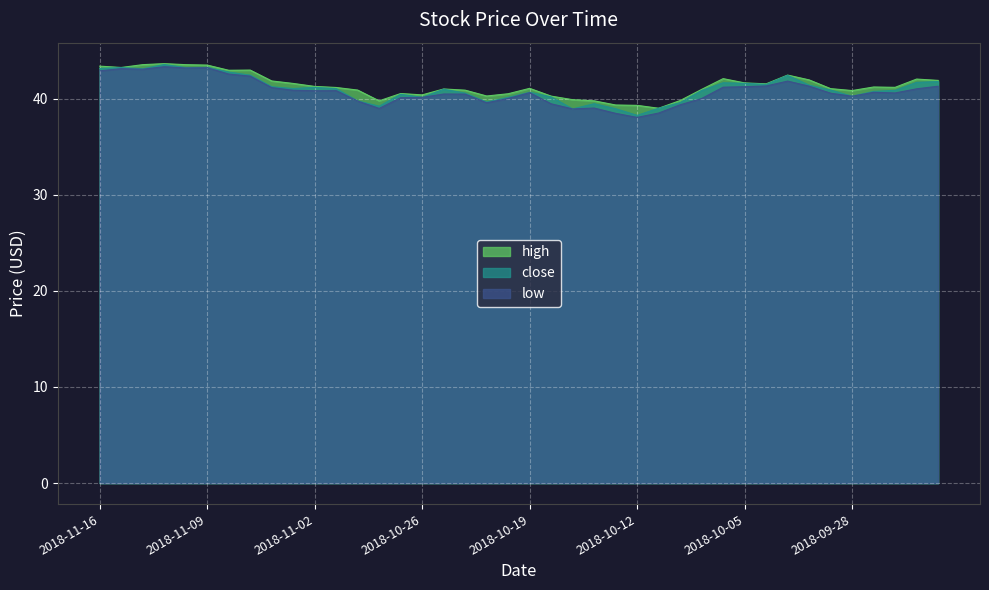

What is the difference between the maximum and second lowest values in the low series?

4.8